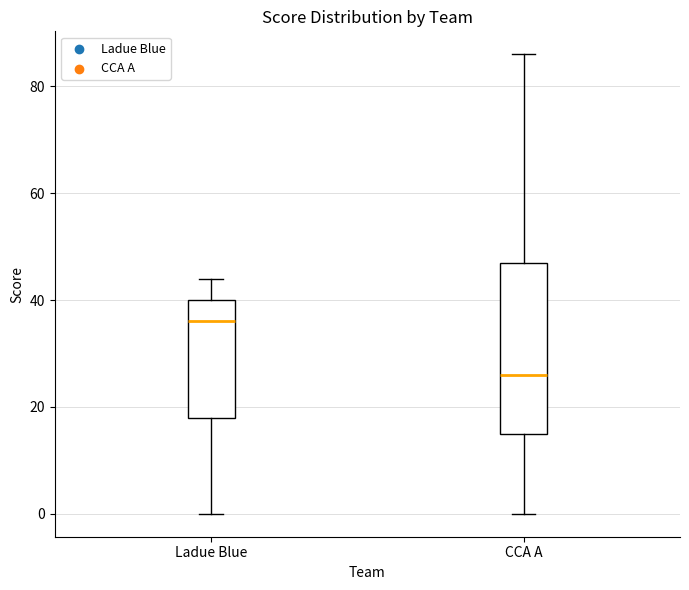

Where does the median line of the box for CCA A sit on the y-axis? The values are not printed on the chart, so give them approximately, as read against the axis.

26